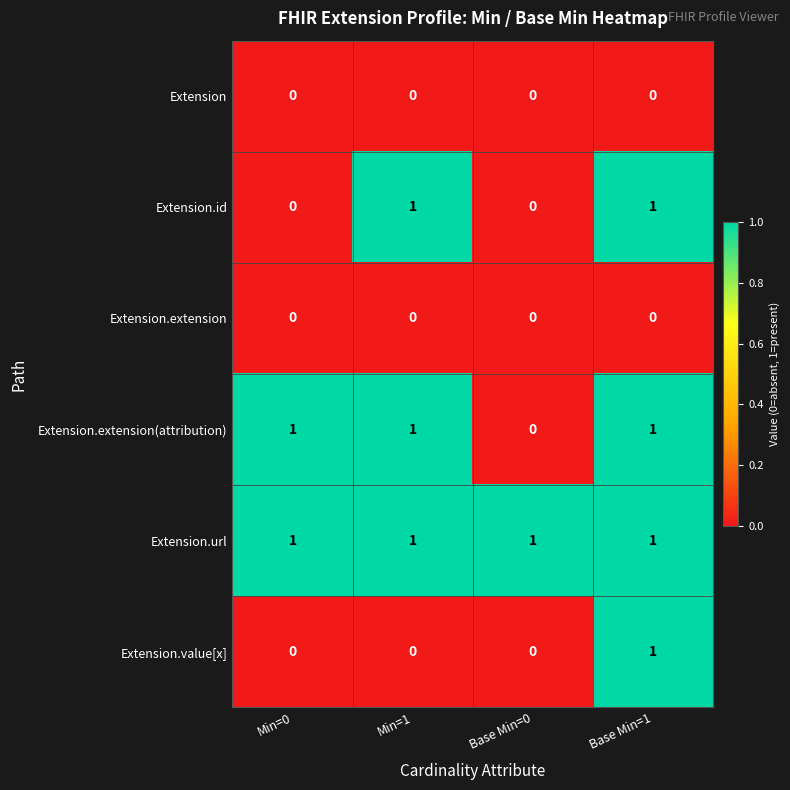

What is the sum of all Extension.extension(attribution) values?

3